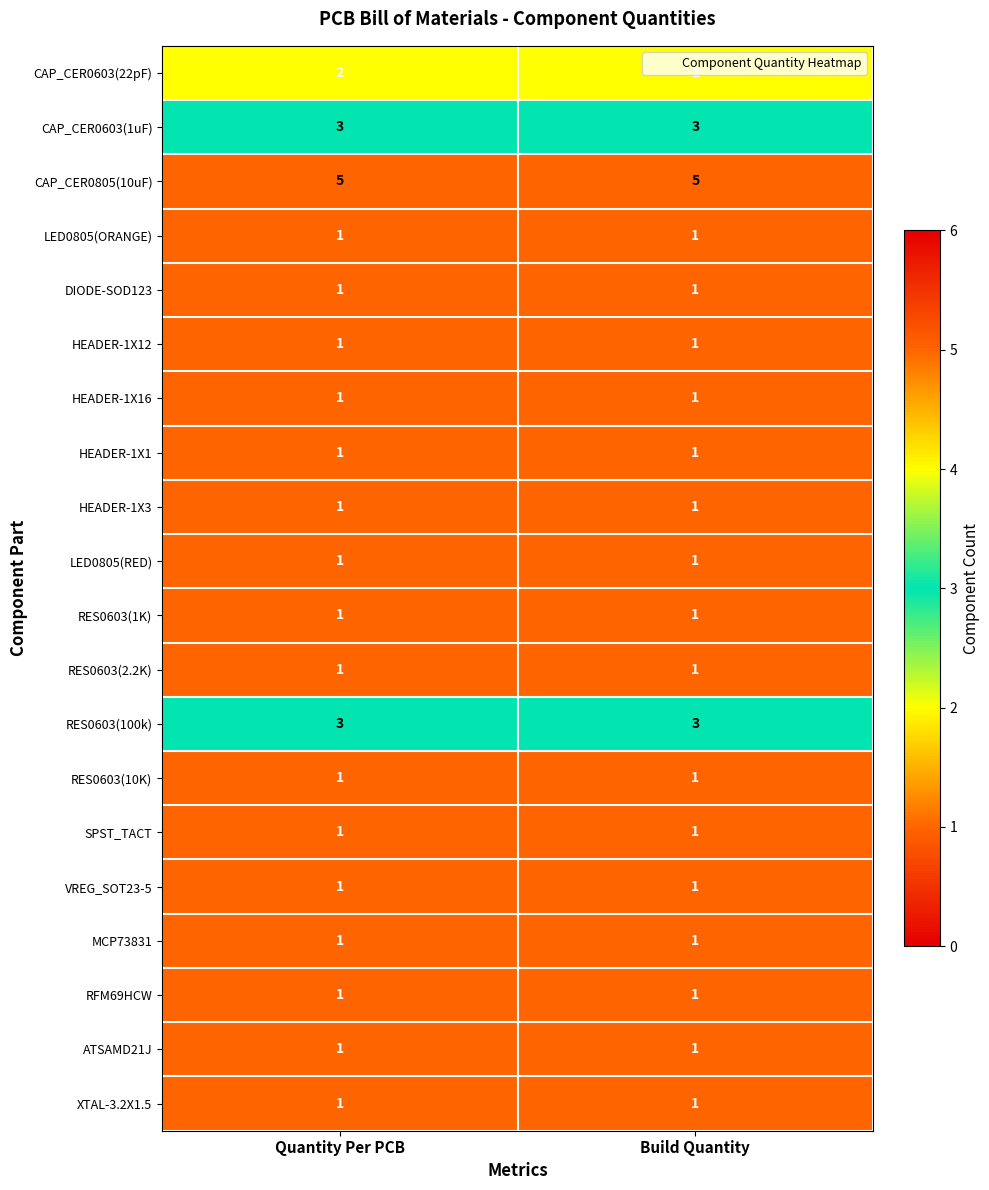

True or false: HEADER-1X1 has a value of 1 at Quantity Per PCB.

True